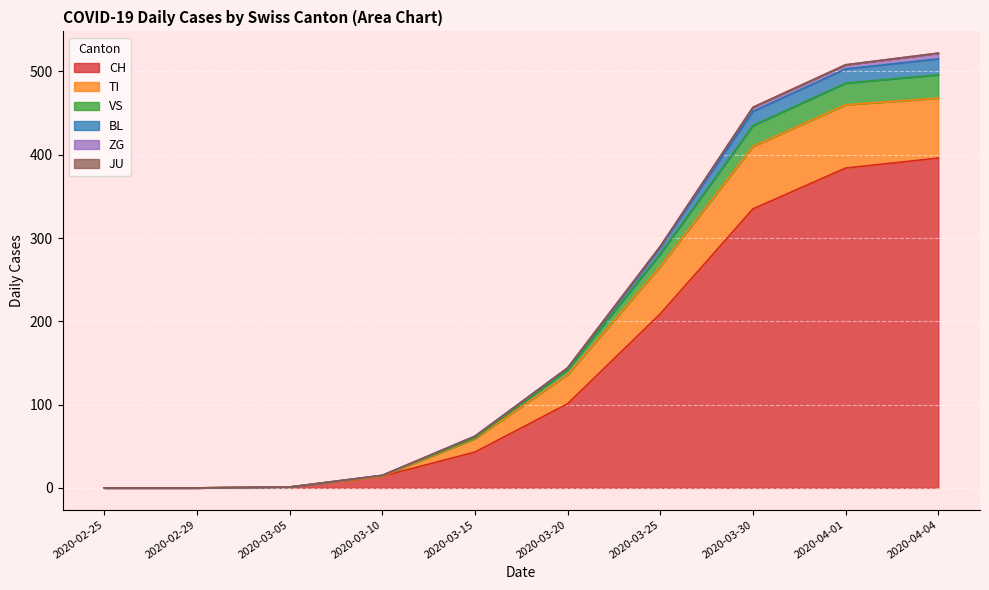

True or false: BL and VS cross at least once.

False